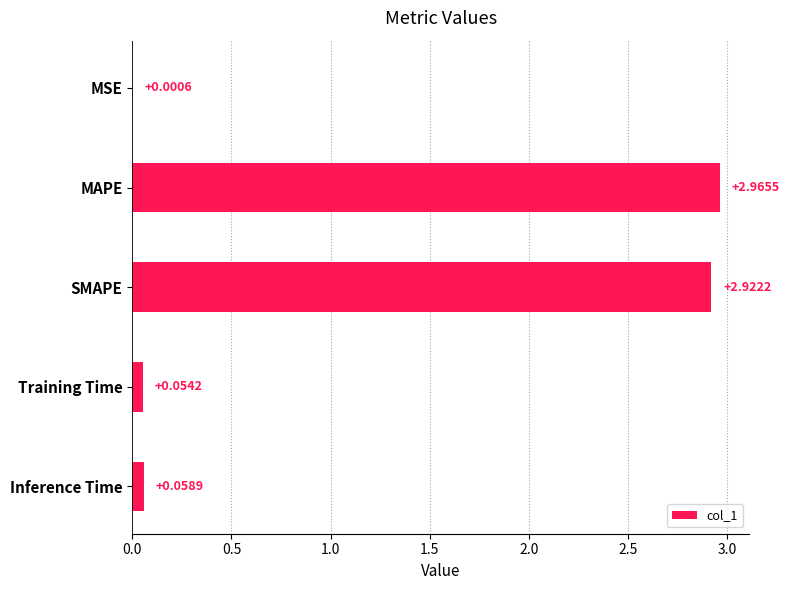

Which category has the highest value across all series?

MAPE